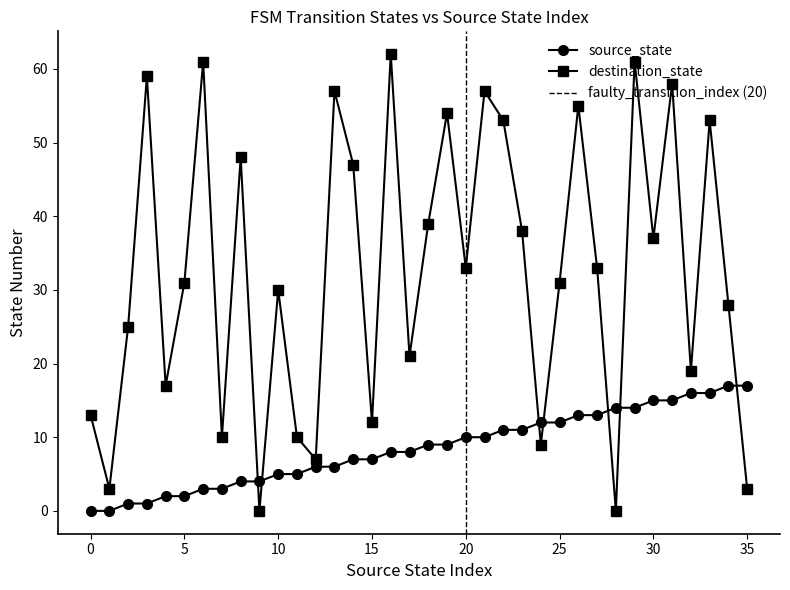

What is the difference between the second highest and minimum values in the destination_state series?

61